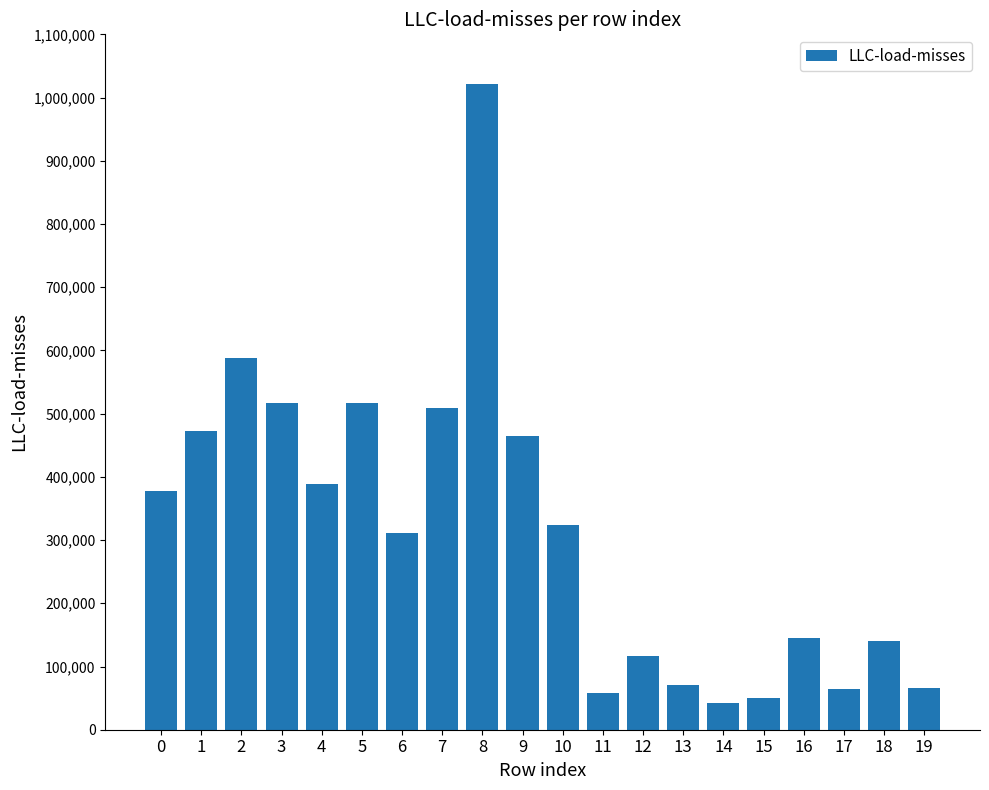

What is the sum of all values?

6243340